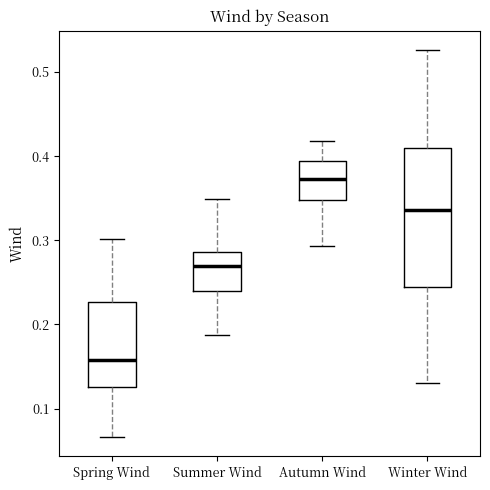

Which box has the highest median line?

Autumn Wind